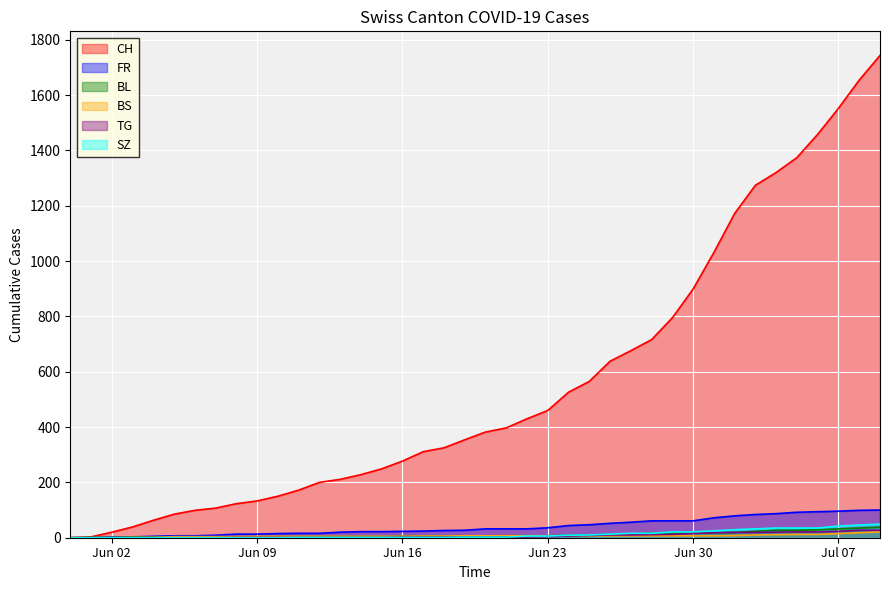

True or false: TG and SZ intersect in this chart.

False